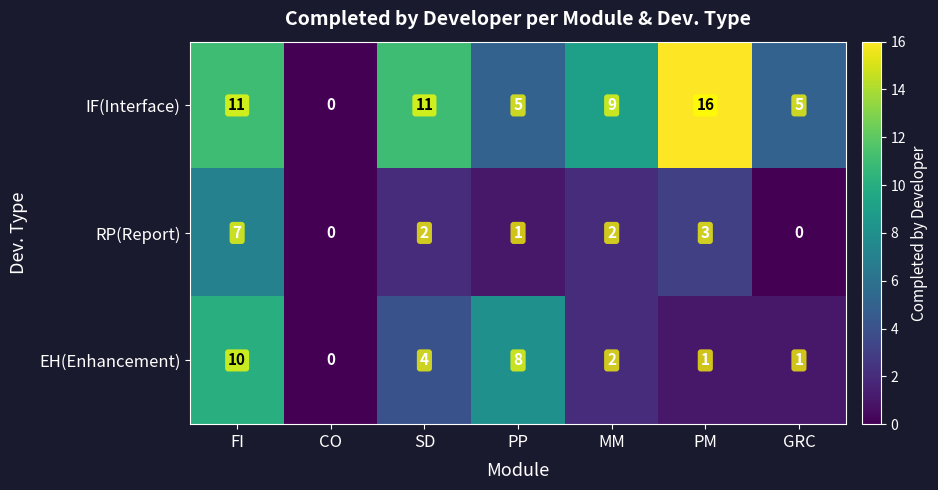

At which label is IF(Interface) closest to 8?

MM